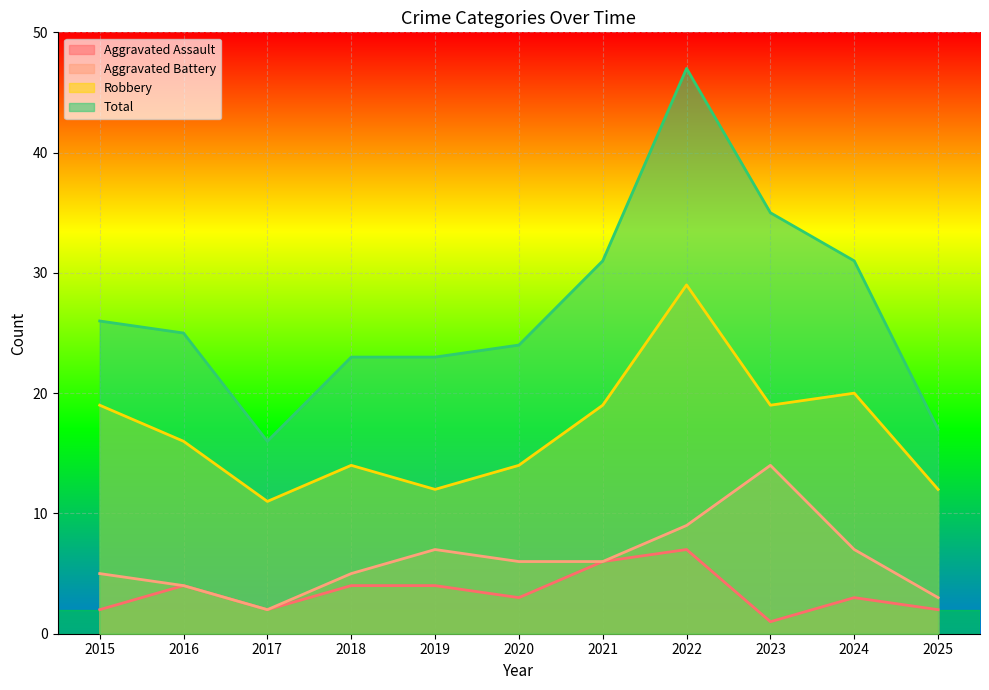

Which series has the largest total across all categories?

Total